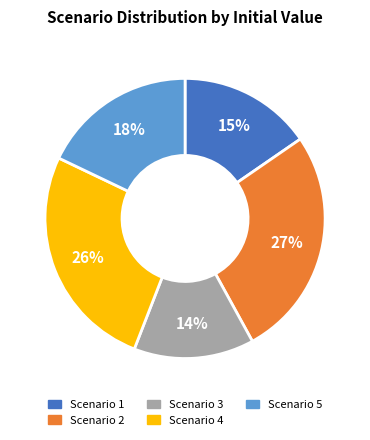

The Scenario 4 slice represents 21% of the pie. True or false?

False